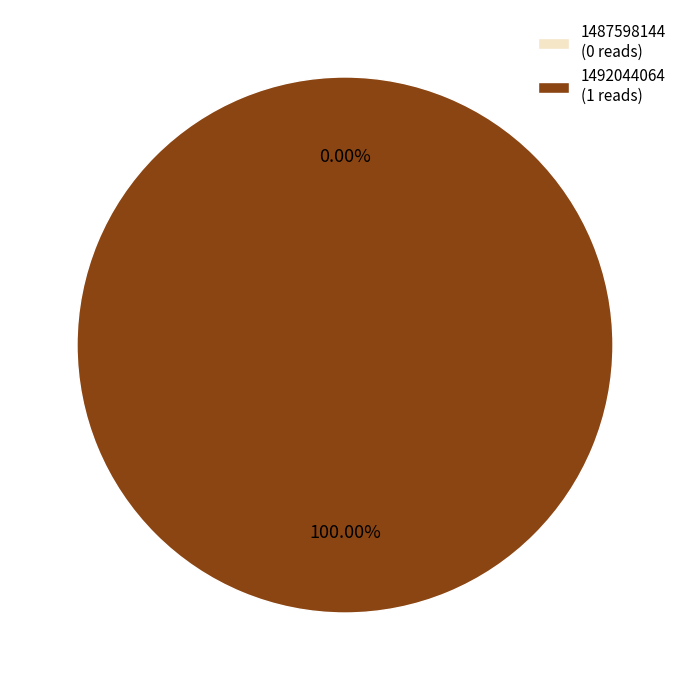

How many slices are in this pie chart?

2